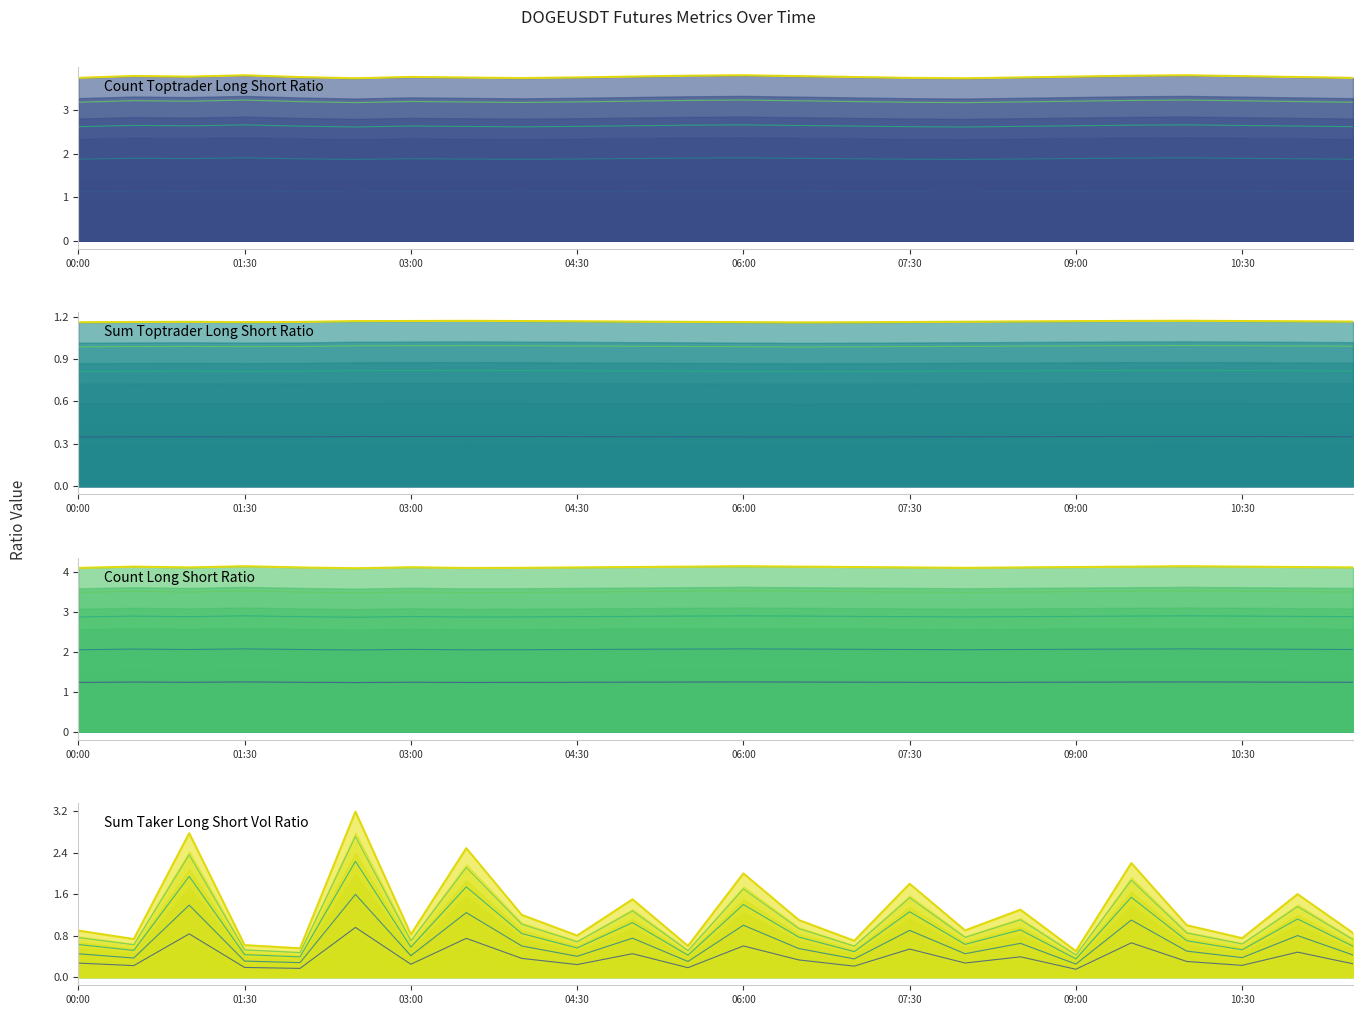

What is the sum of the count_long_short_ratio values at 03:00 and 06:00?

8.3